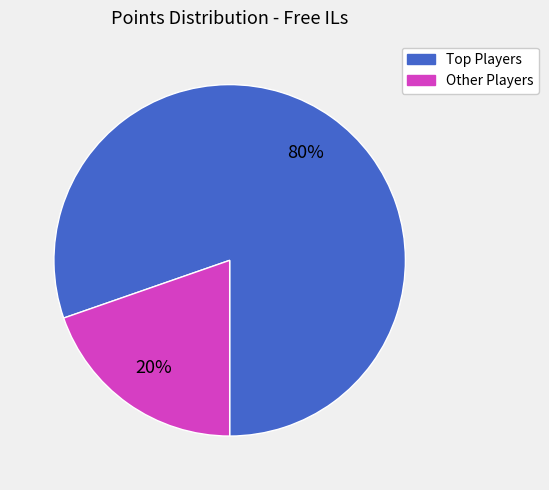

Does any single category account for the majority?

Yes